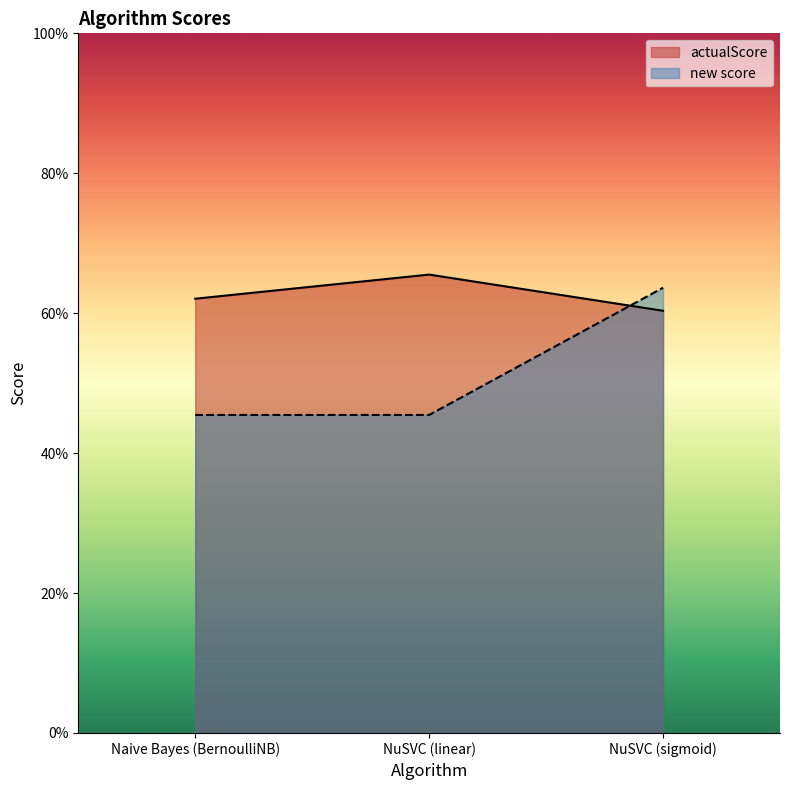

At which label is new score closest to 0?

Naive Bayes (BernoulliNB)